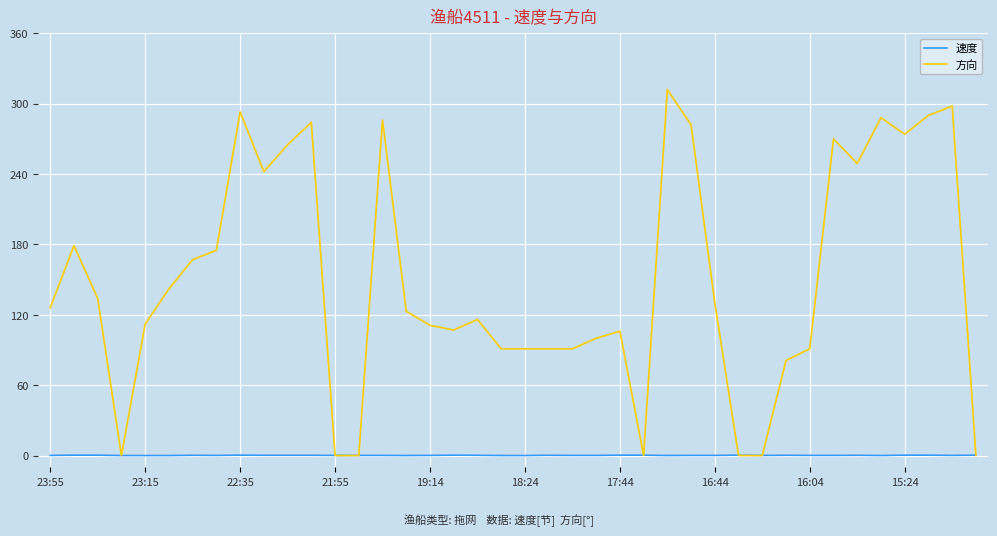

What is the maximum value shown in the chart?

312.0